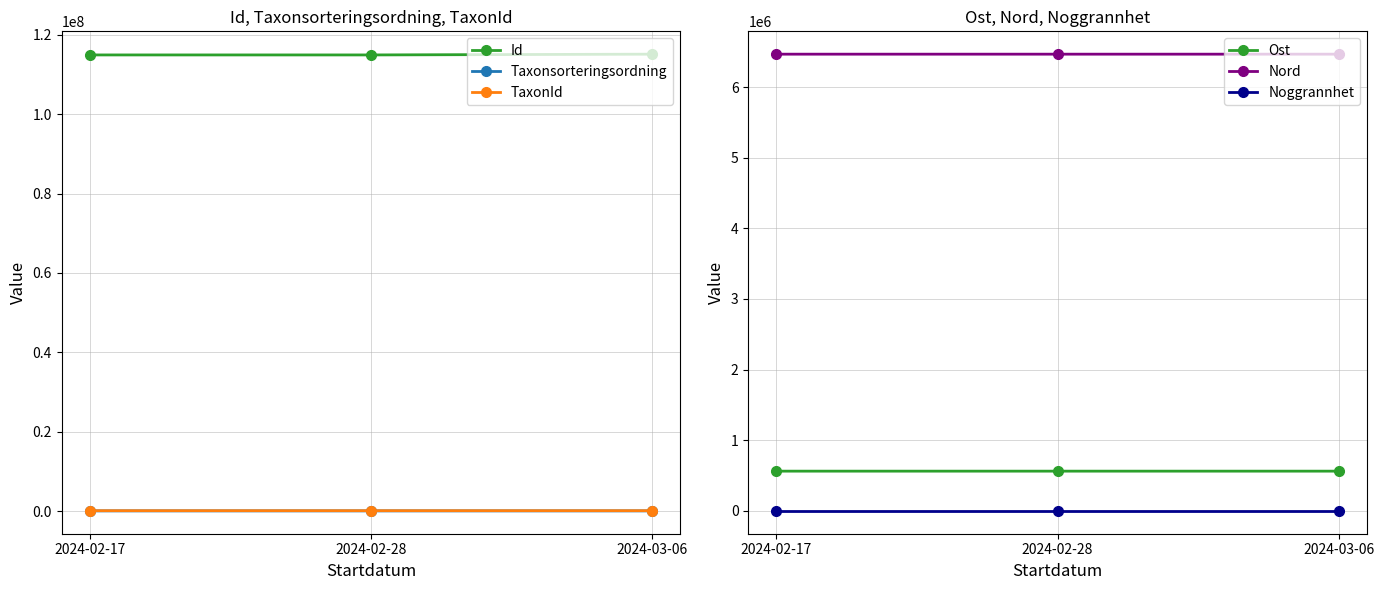

What is the average value of the Noggrannhet series?

5